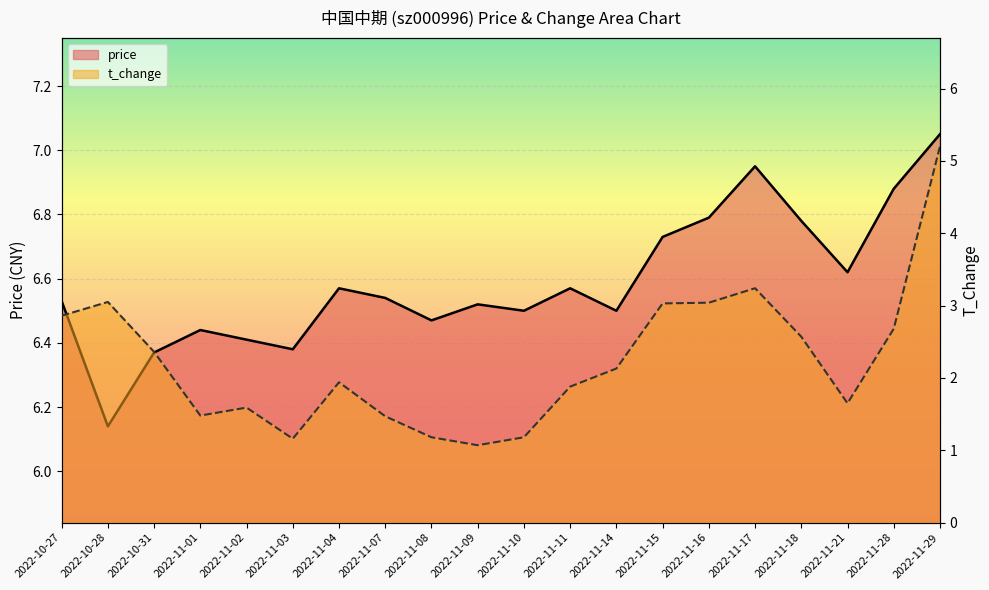

Reading left to right, list all the values displayed in this chart.

price: 6.5	6.1	6.4	6.4	6.4	6.4	6.6	6.5	6.5	6.5	6.5	6.6	6.5	6.7	6.8	7.0	6.8	6.6	6.9	7.0
t_change: 2.9	3.0	2.4	1.5	1.6	1.2	1.9	1.5	1.2	1.1	1.2	1.9	2.1	3.0	3.0	3.2	2.6	1.6	2.7	5.2